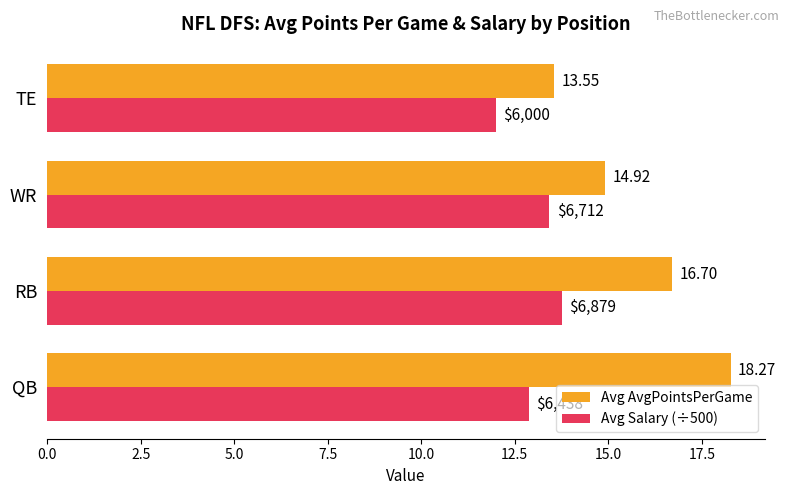

What is the difference between the second highest and second lowest values in the Avg Salary (÷500) series?

0.5